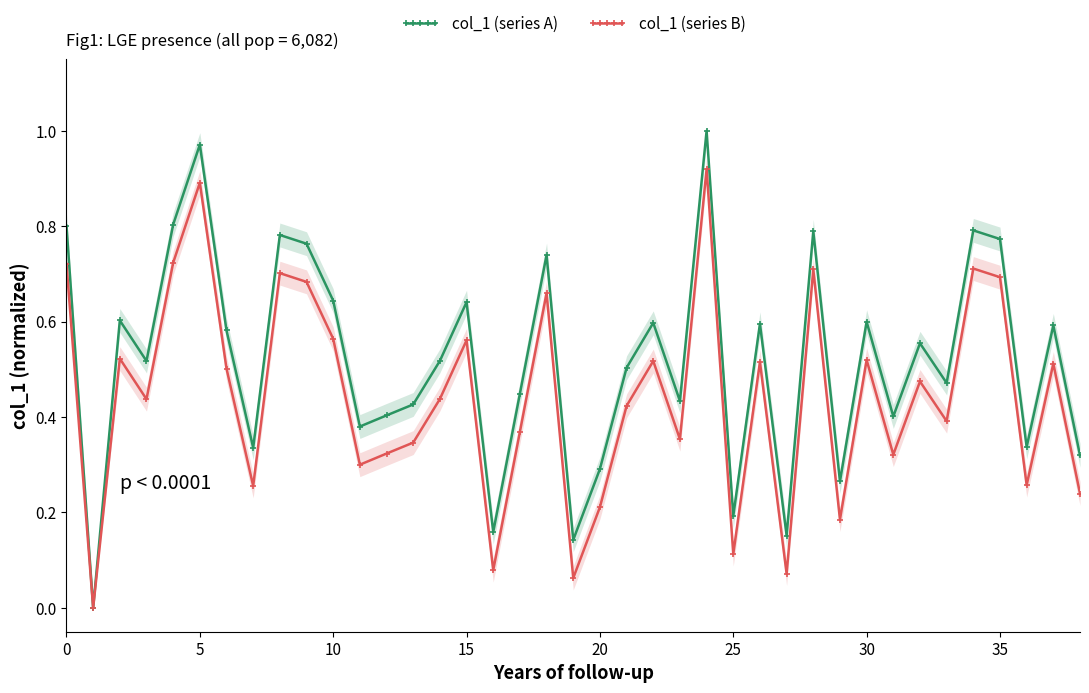

True or false: col_1 (series B) has more than 0 points higher than both neighbors.

True